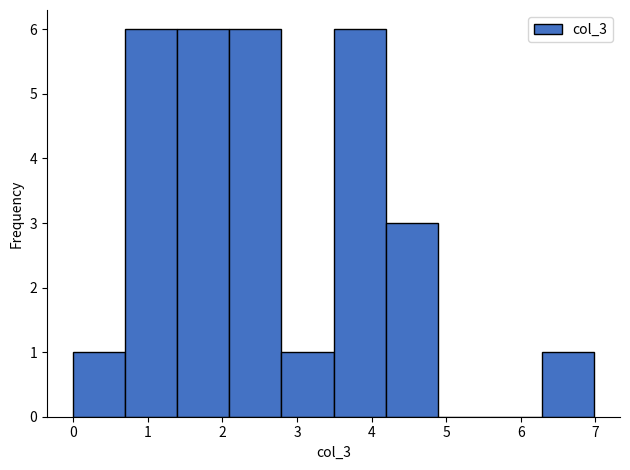

What is the height of the bar covering 6.3 to 7.0 on the x-axis? Neither the bar edges nor the heights are printed on the chart, so give them approximately, as read against the axes.

1